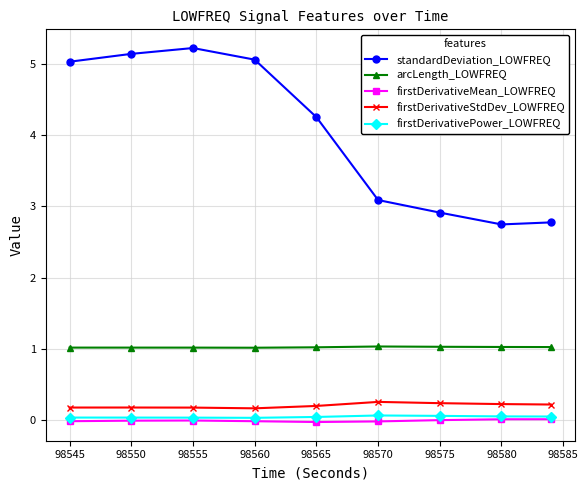

What is the maximum value shown in the chart?

5.2